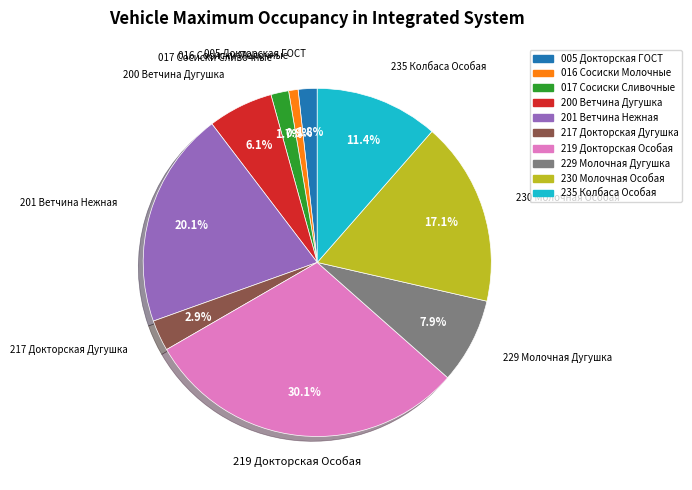

To the nearest percent, what is the difference between the 217 Докторская Дугушка and 229 Молочная Дугушка slice percentages?

5%